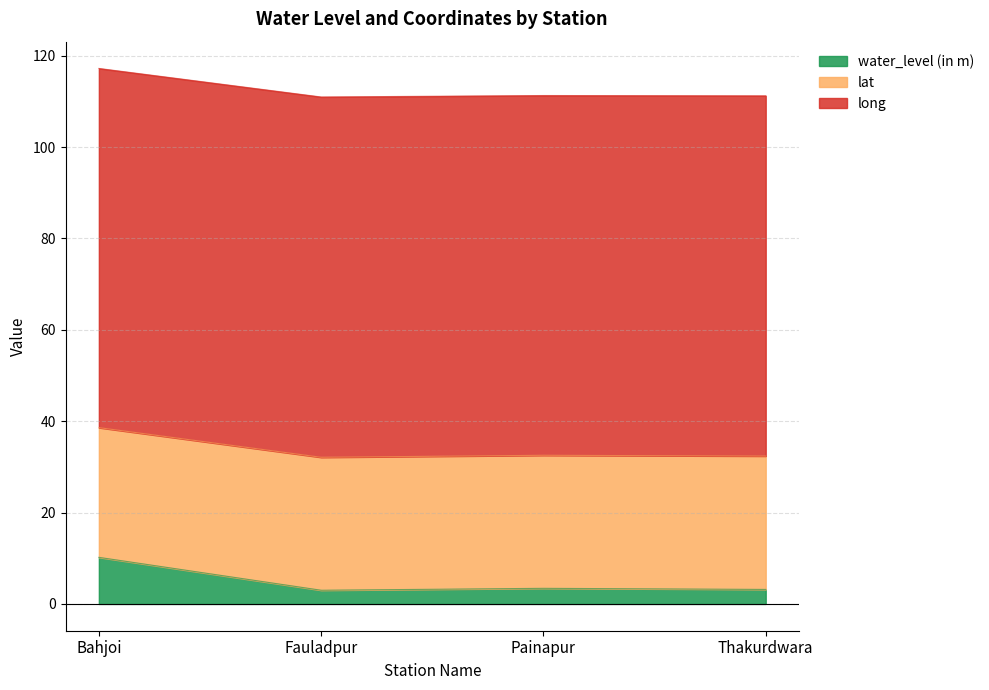

True or false: lat and water_level (in m) intersect in this chart.

False